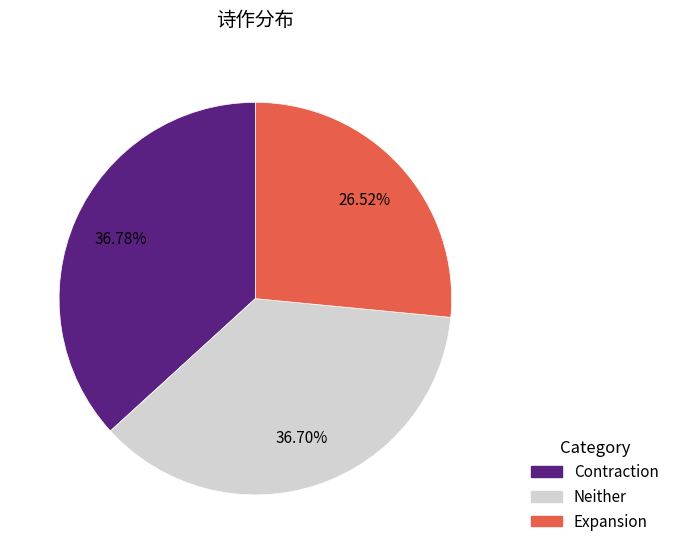

Does any single category account for the majority?

No